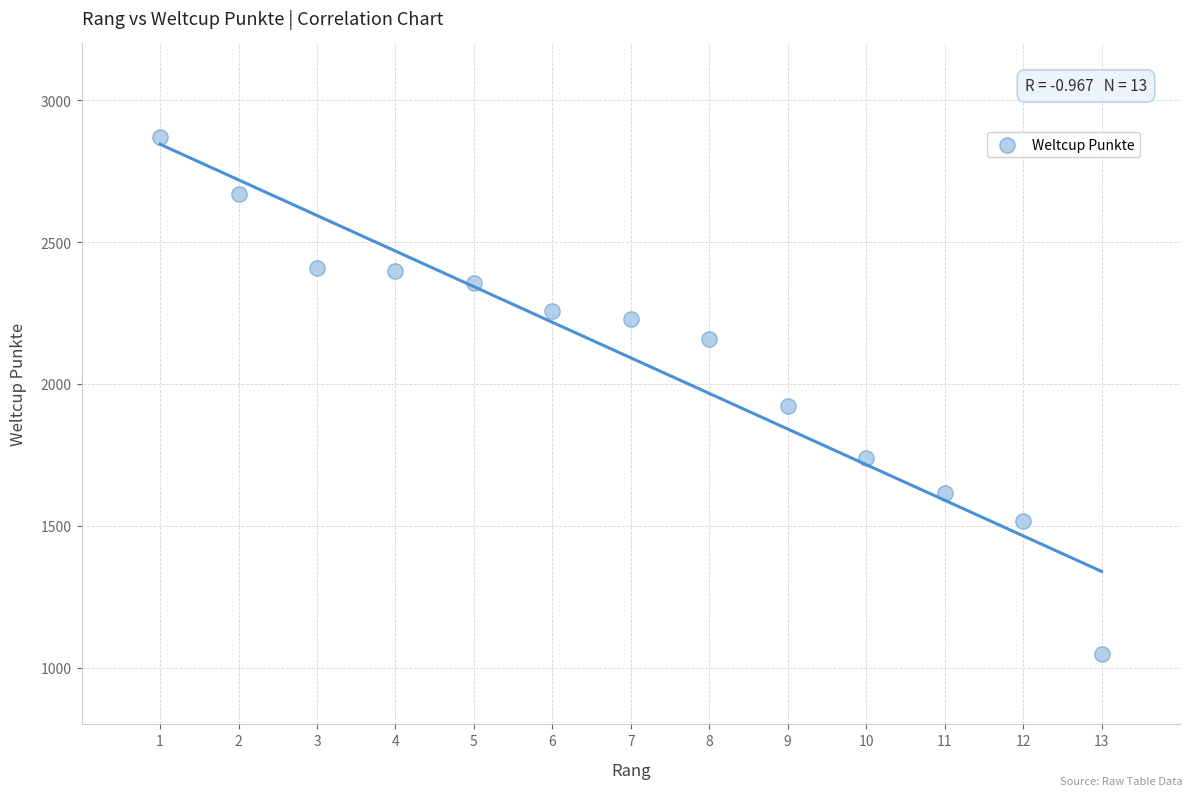

What is the range of Y values (max minus min)?

1825